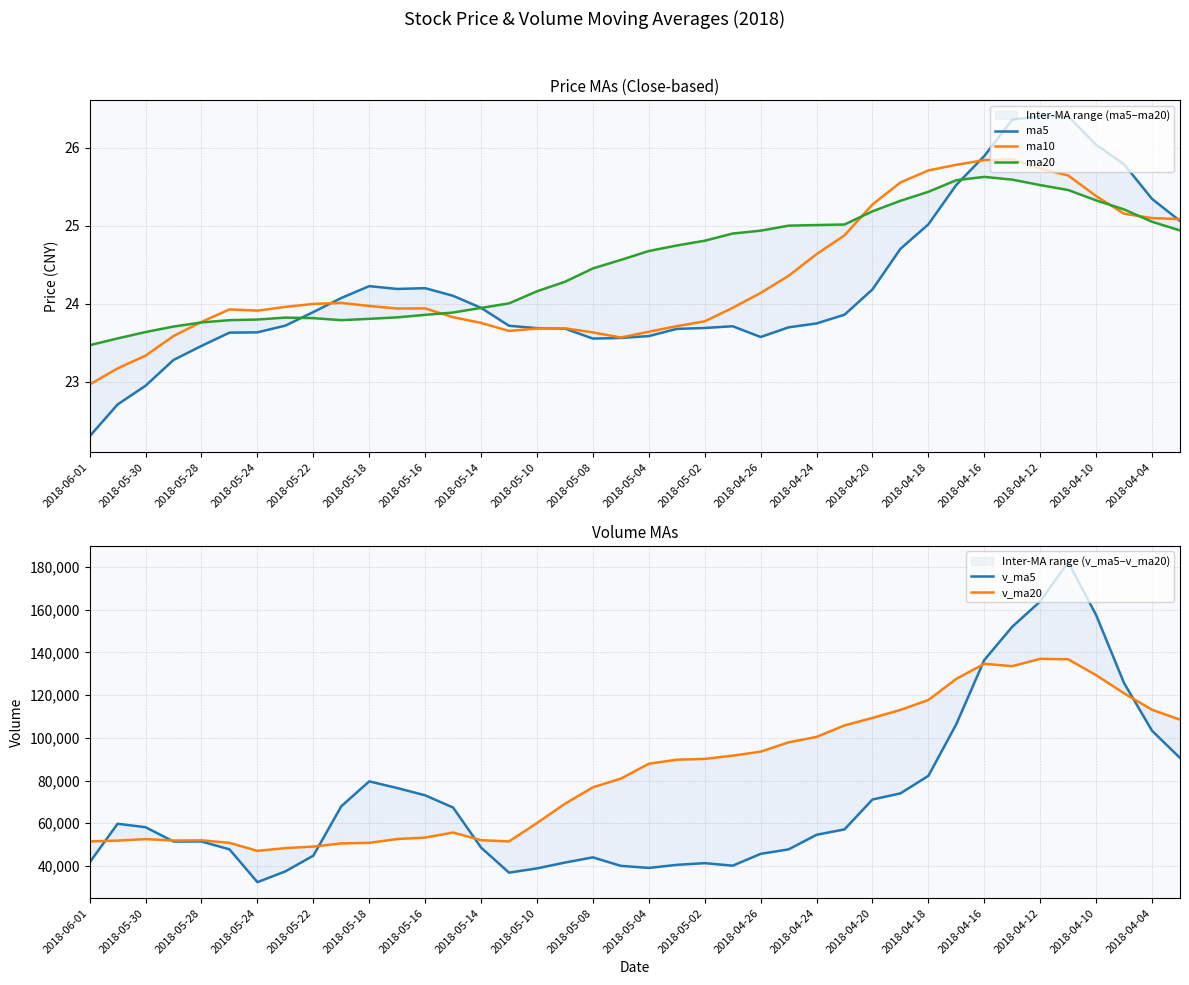

Is it true that ma10 equals 23.6 at 2018-05-08?

True